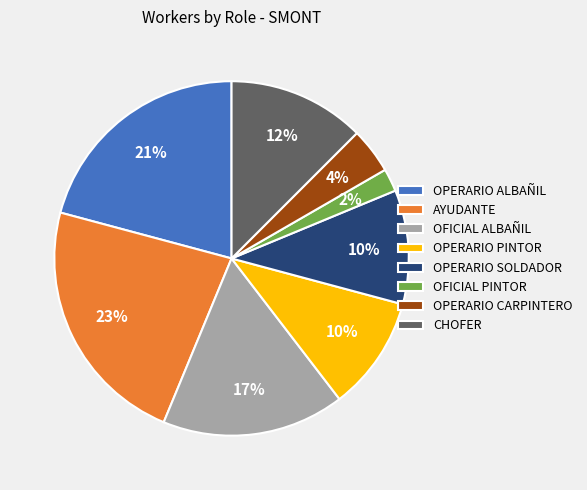

Do OPERARIO PINTOR and CHOFER together represent more than half of the pie?

No